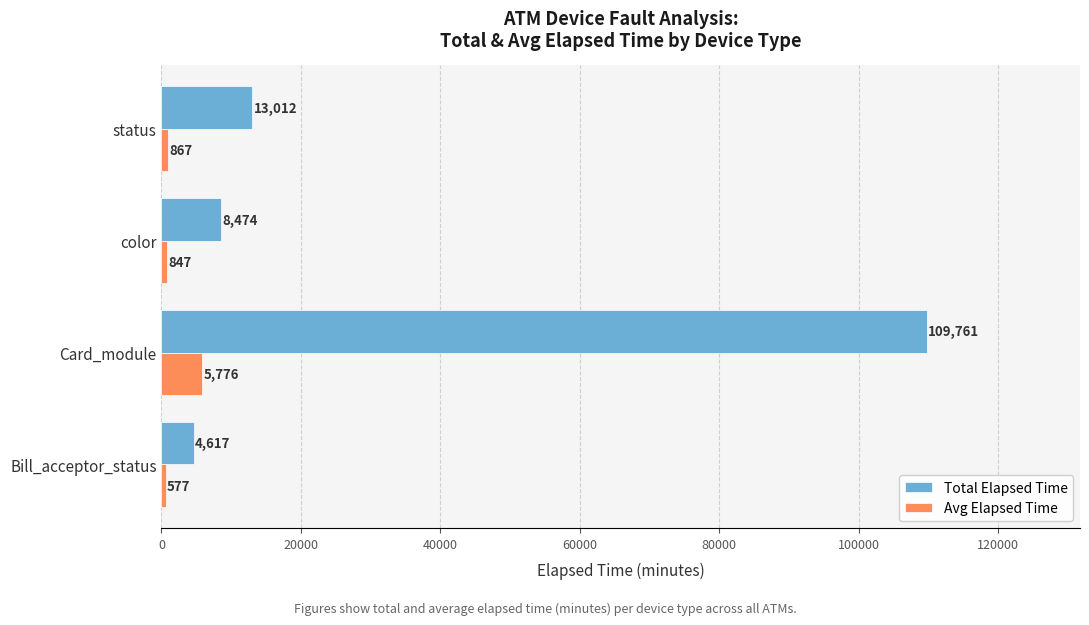

How many categories are shown in the chart?

4